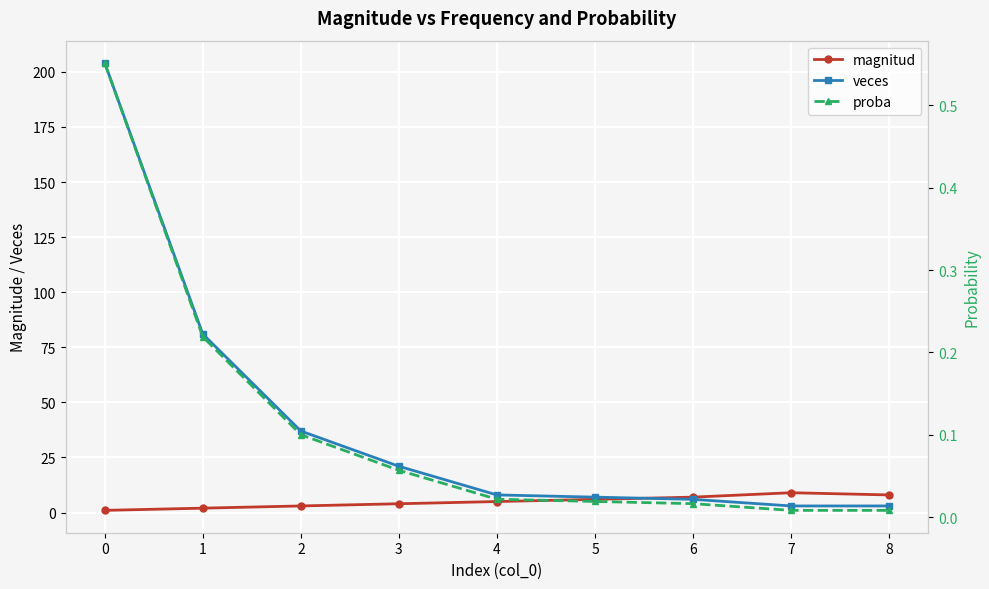

Reading left to right, extract all data points from this chart.

magnitud: 0=1.0	1=2.0	2=3.0	3=4.0	4=5.0	5=6.0	6=7.0	7=9.0	8=8.0
veces: 0=204.0	1=81.0	2=37.0	3=21.0	4=8.0	5=7.0	6=6.0	7=3.0	8=3.0
proba: 0=0.6	1=0.2	2=0.1	3=0.1	4=0.0	5=0.0	6=0.0	7=0.0	8=0.0